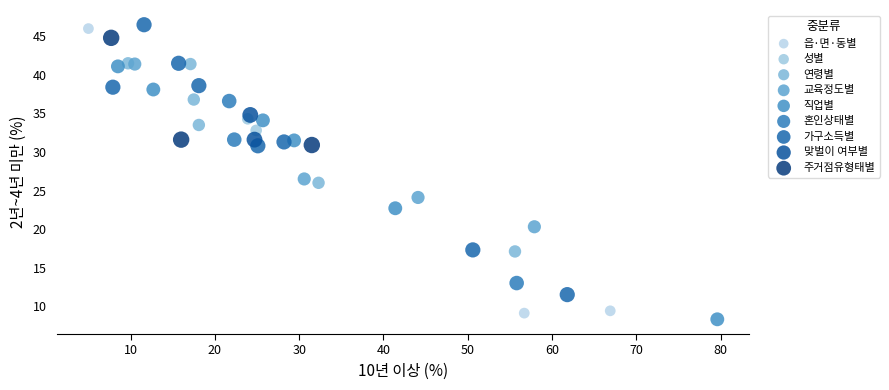

Which series contains the lowest Y value?

직업별